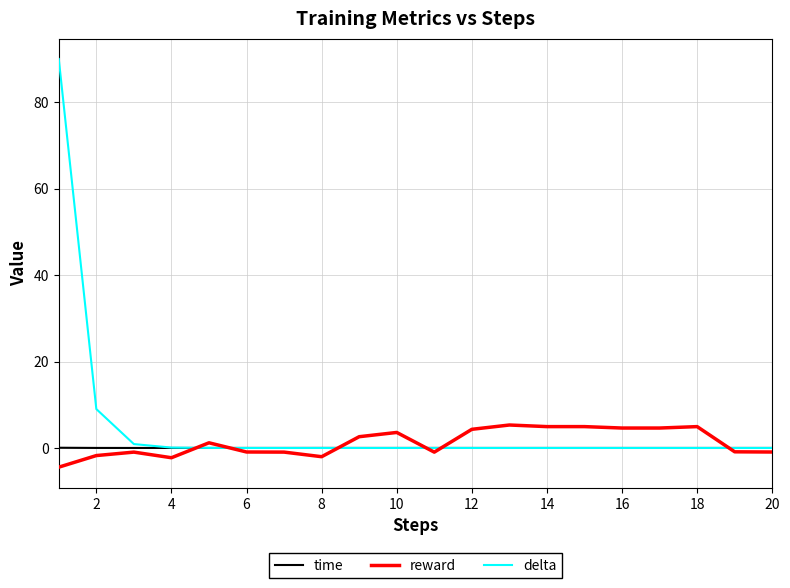

Which series has the widest spread of values?

delta